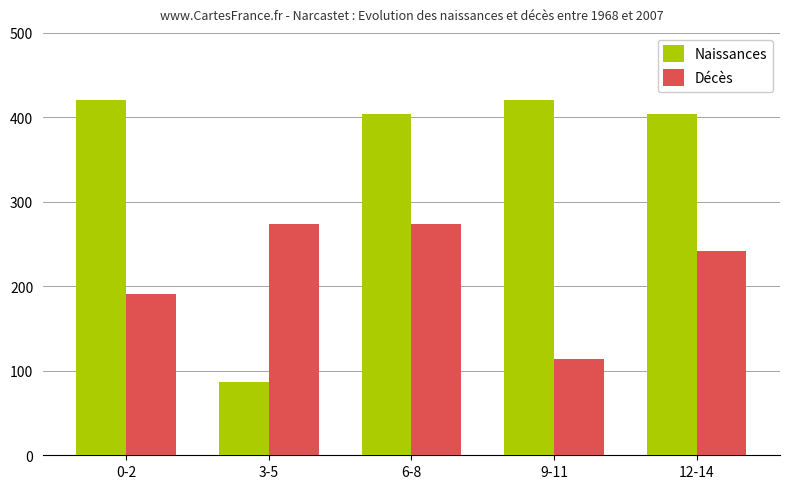

The value of Naissances at 9-11 is 421.0. True or false?

True